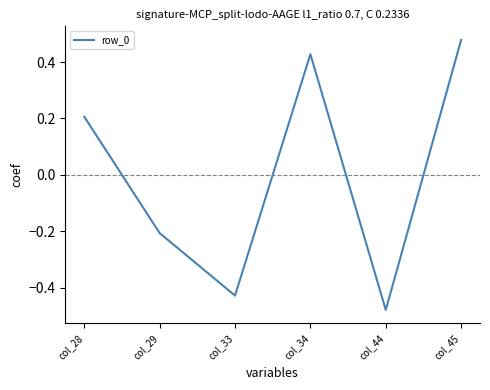

Which label corresponds to the smallest value in the chart?

col_44